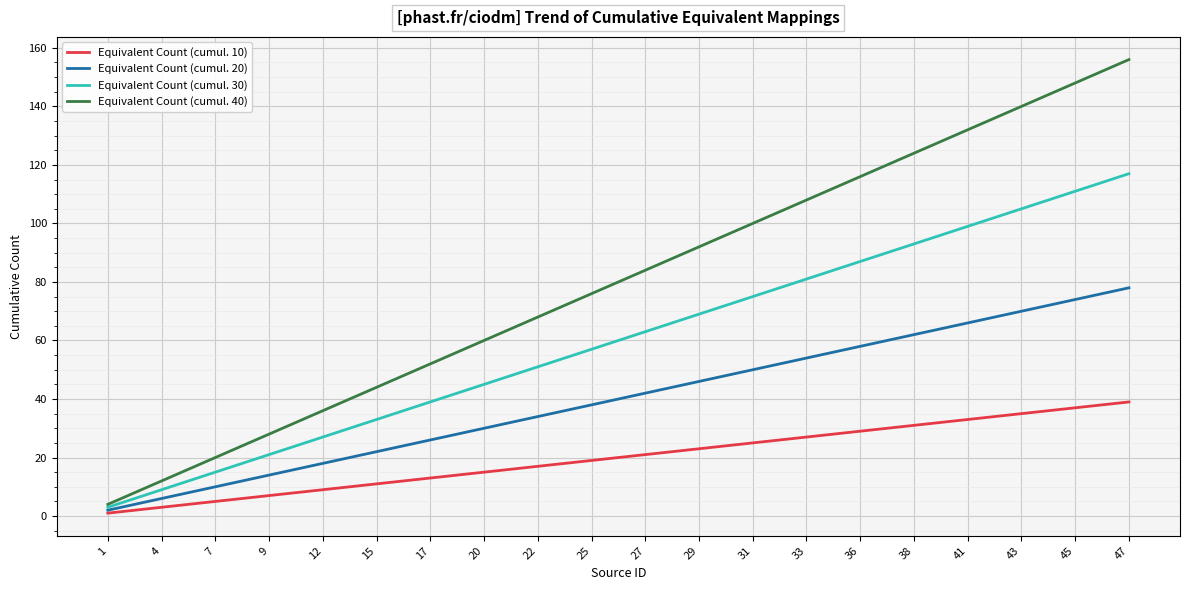

Rank the series by their average value, from highest to lowest.

Equivalent Count (cumul. 40), Equivalent Count (cumul. 30), Equivalent Count (cumul. 20), Equivalent Count (cumul. 10)